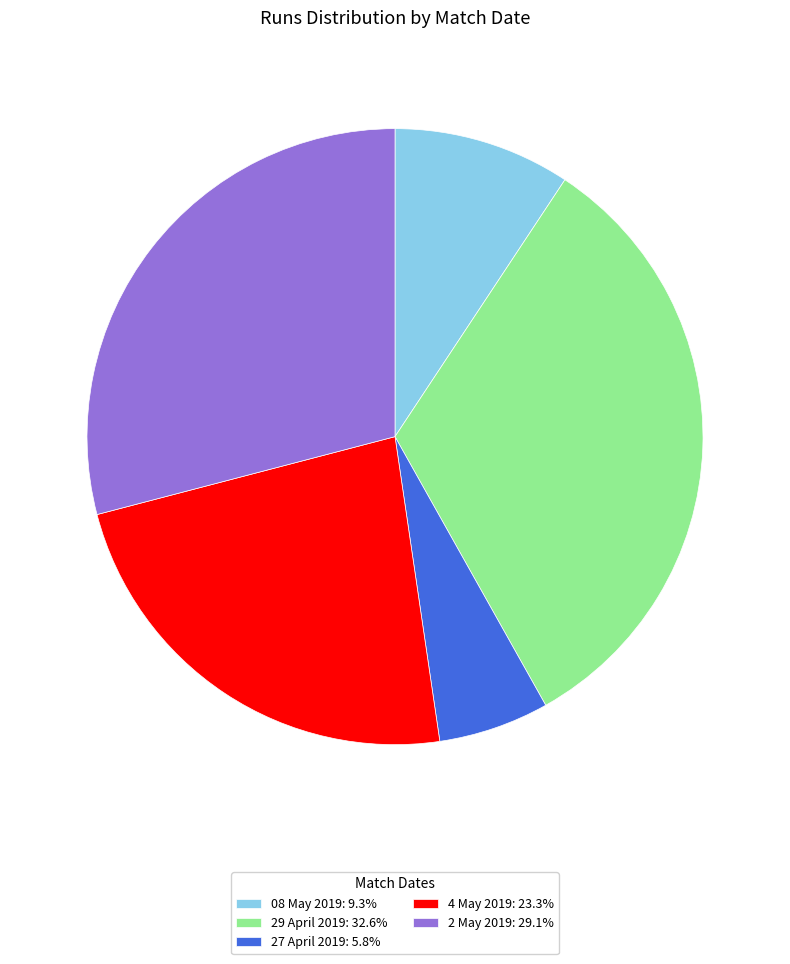

Count the number of slices in the pie.

5